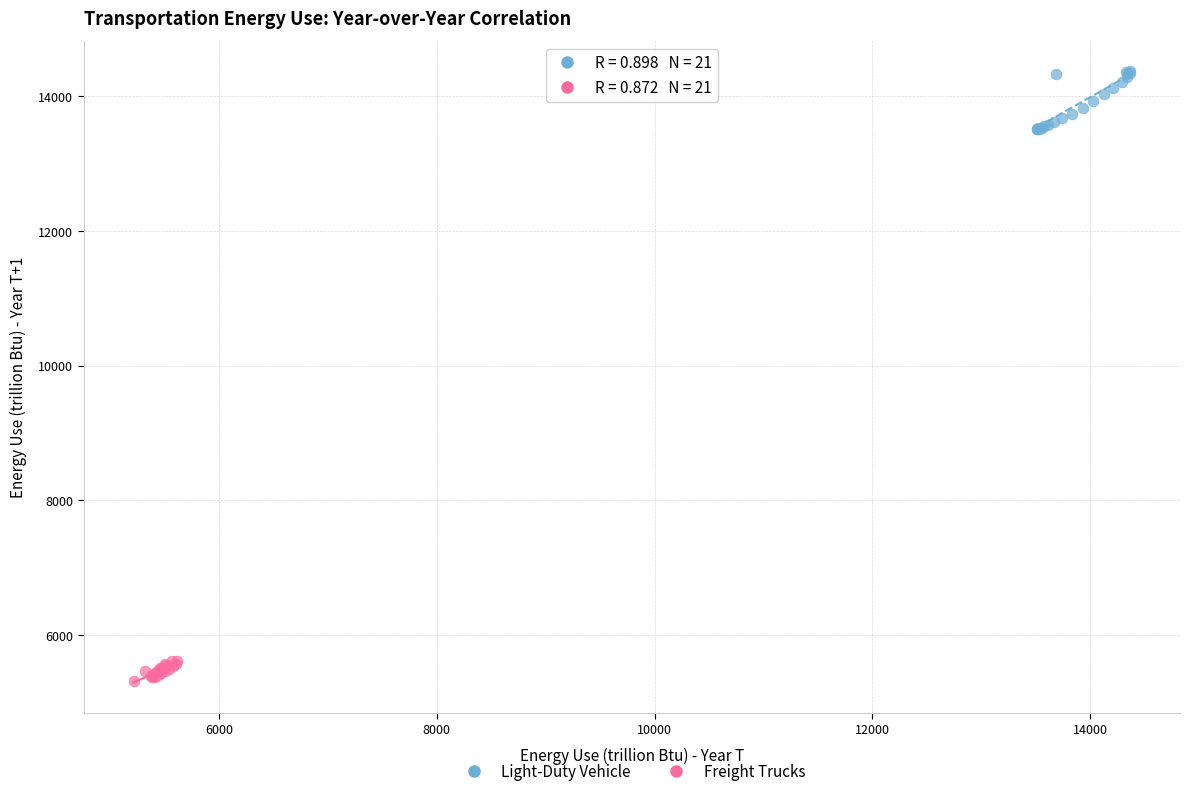

What are all the series names shown in the legend?

Light-Duty Vehicle, Freight Trucks